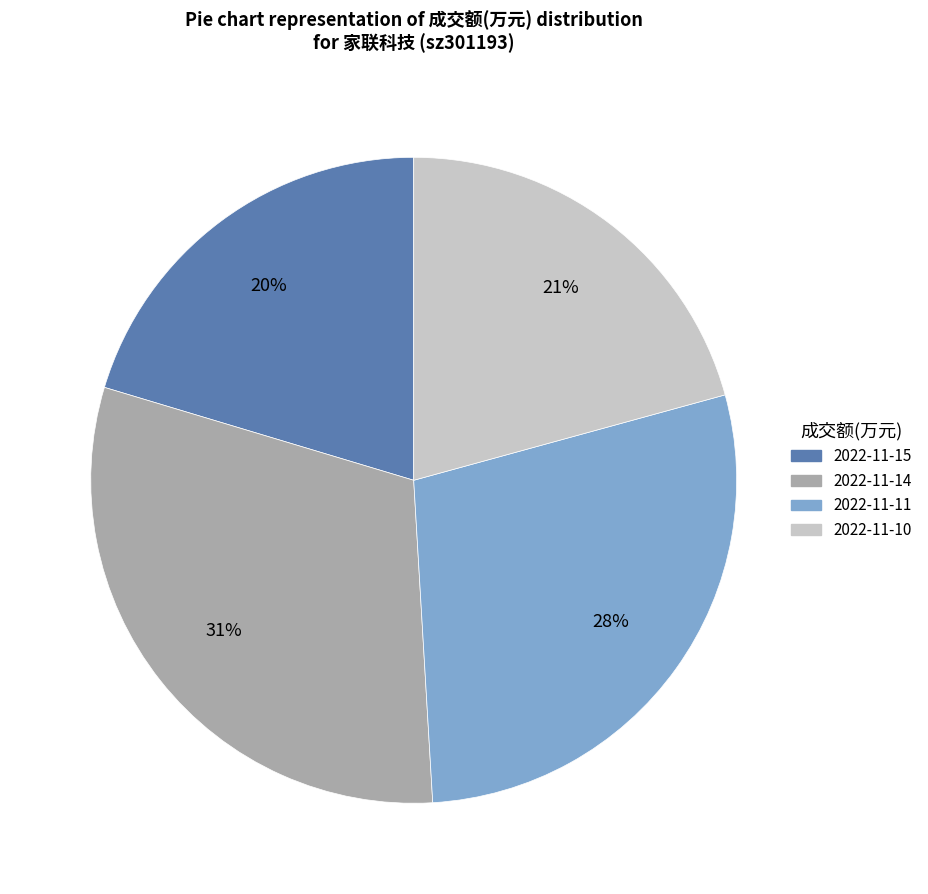

Is there any slice that represents more than half of the pie?

No